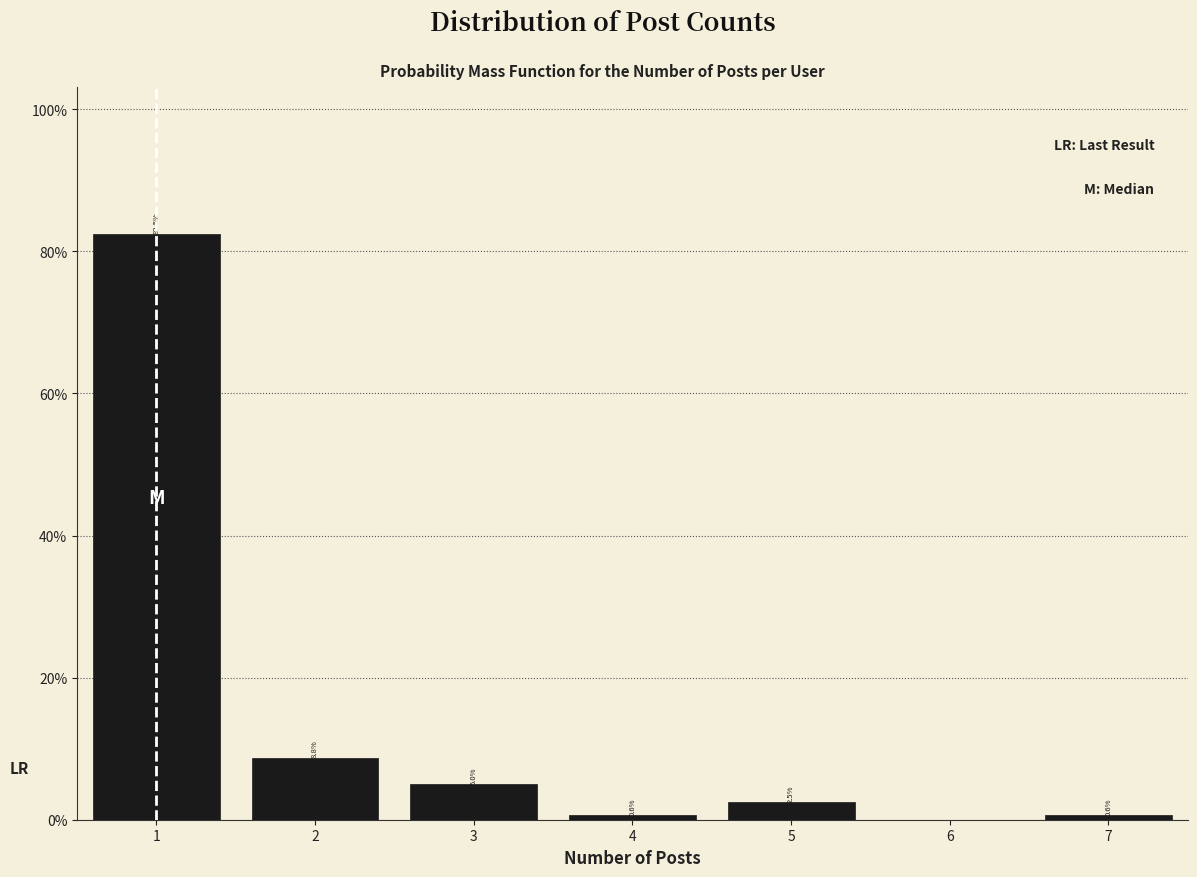

Over which range of the x-axis is the bar tallest?

0.5 to 1.5